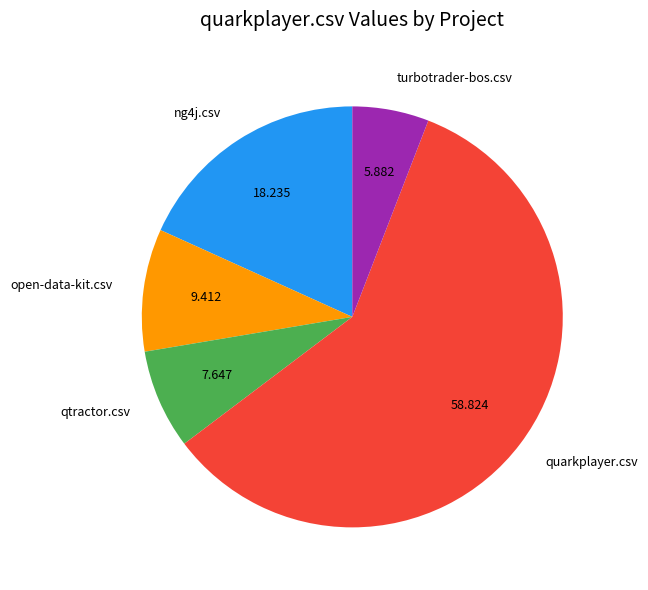

Does any single category account for the majority?

Yes